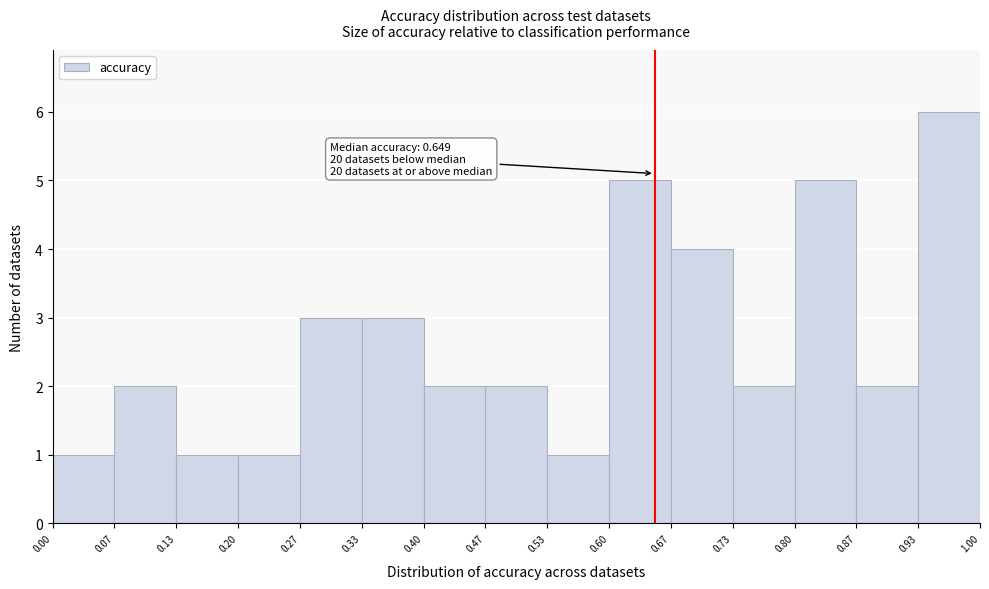

Over which range of the x-axis is the bar tallest?

0.93 to 1.00